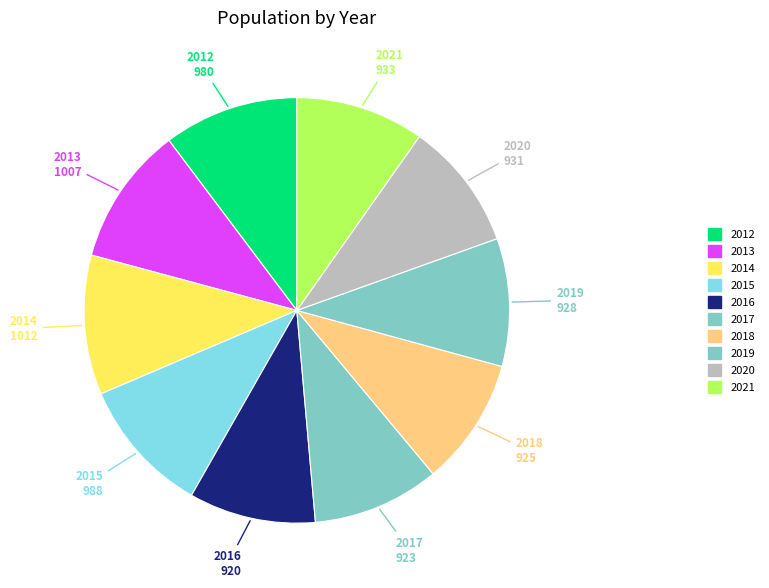

Count the number of slices in the pie.

10